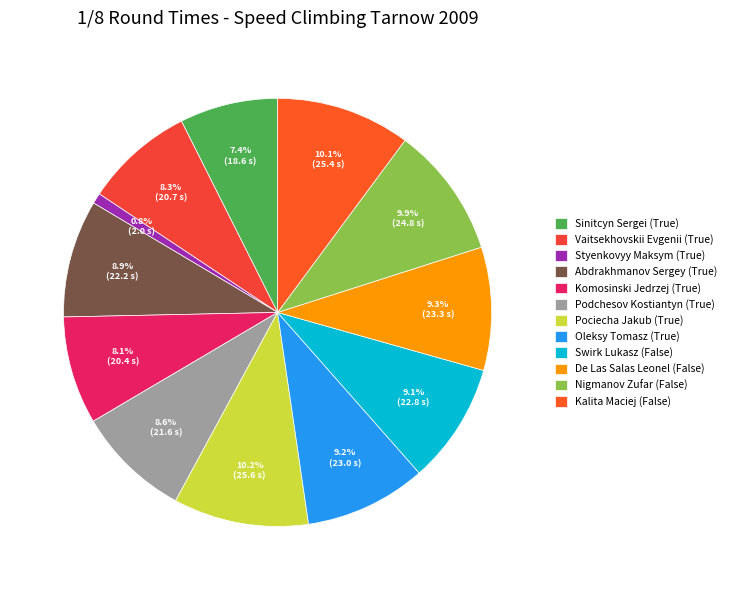

Combined, do Abdrakhmanov Sergey (True) and Komosinski Jedrzej (True) account for over 50%?

No